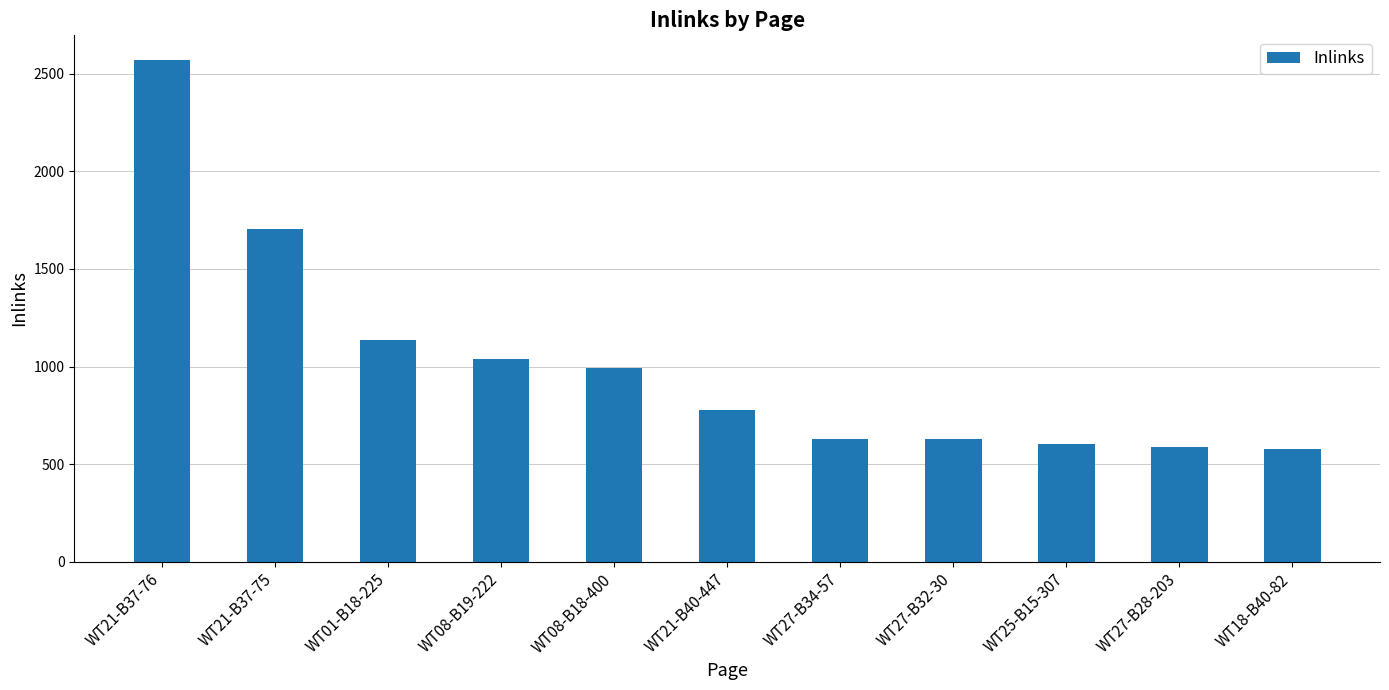

What is the label of the 1st bar from the left?

WT21-B37-76